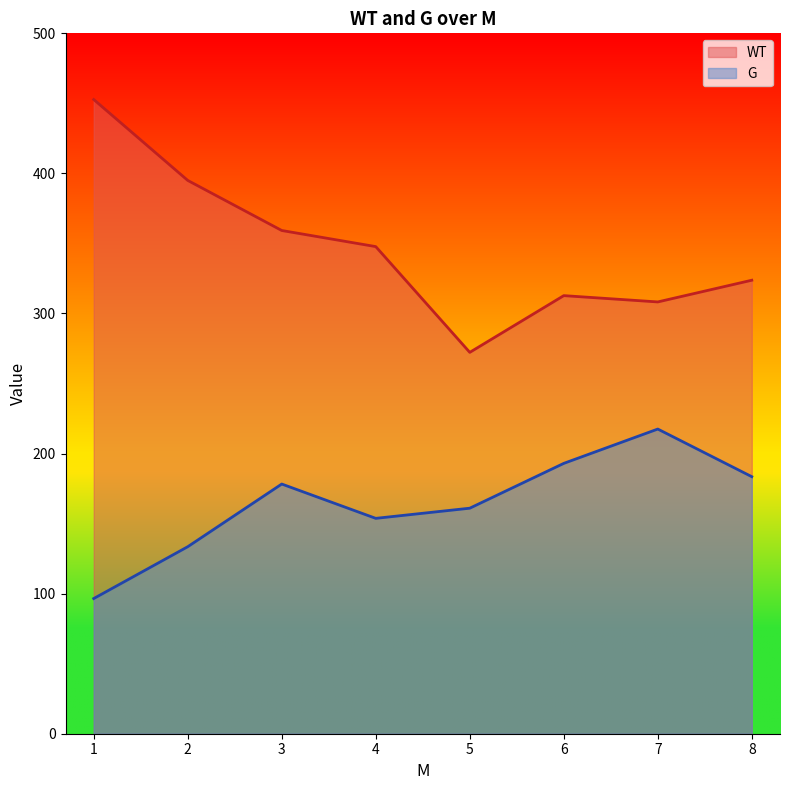

What is the smallest value displayed?

96.5